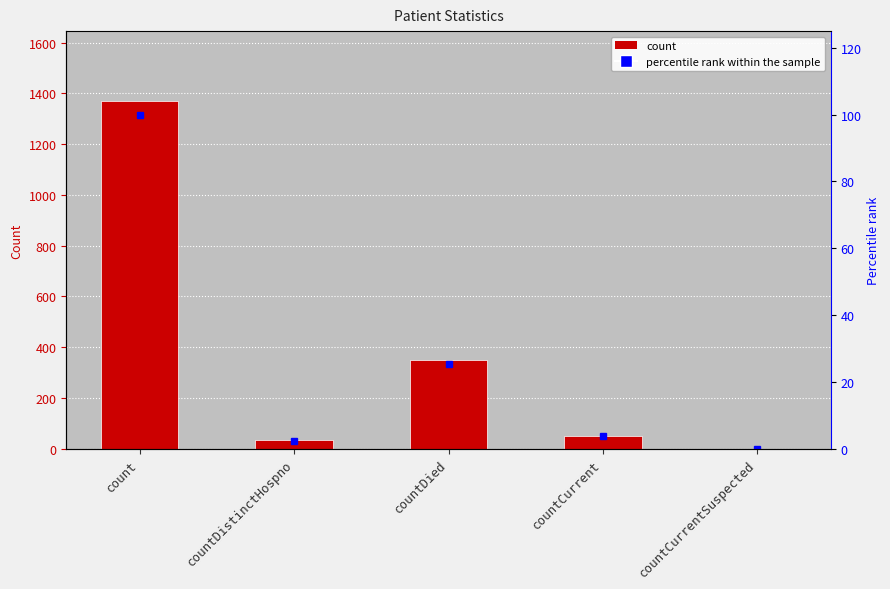

What is the approximate value of percentile rank within the sample at countCurrent?

3.8